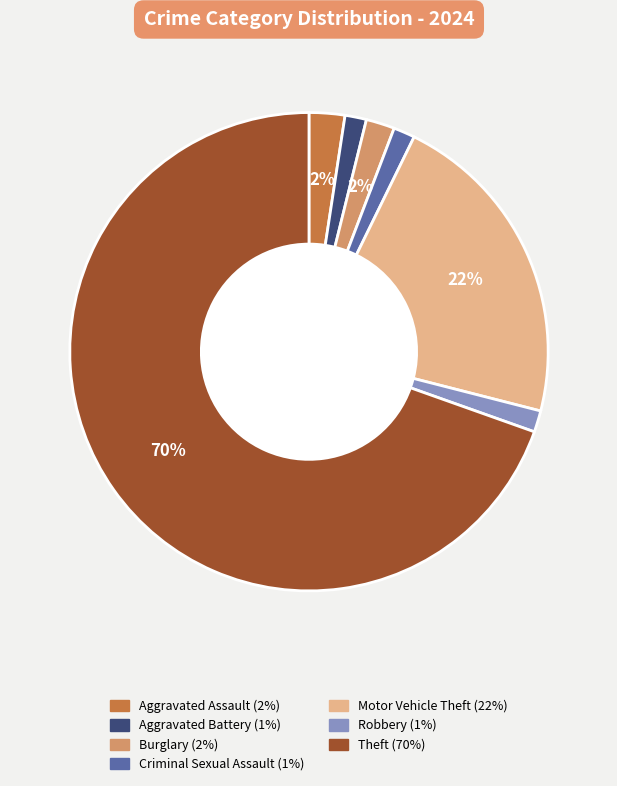

True or false: Criminal Sexual Assault accounts for 1% of the total.

True